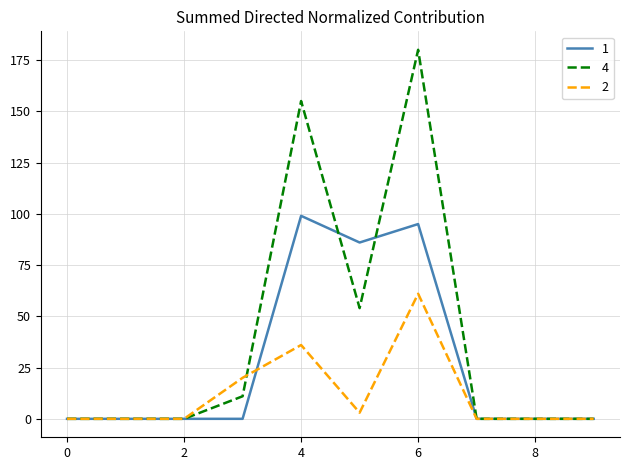

Which series has the widest spread of values?

4